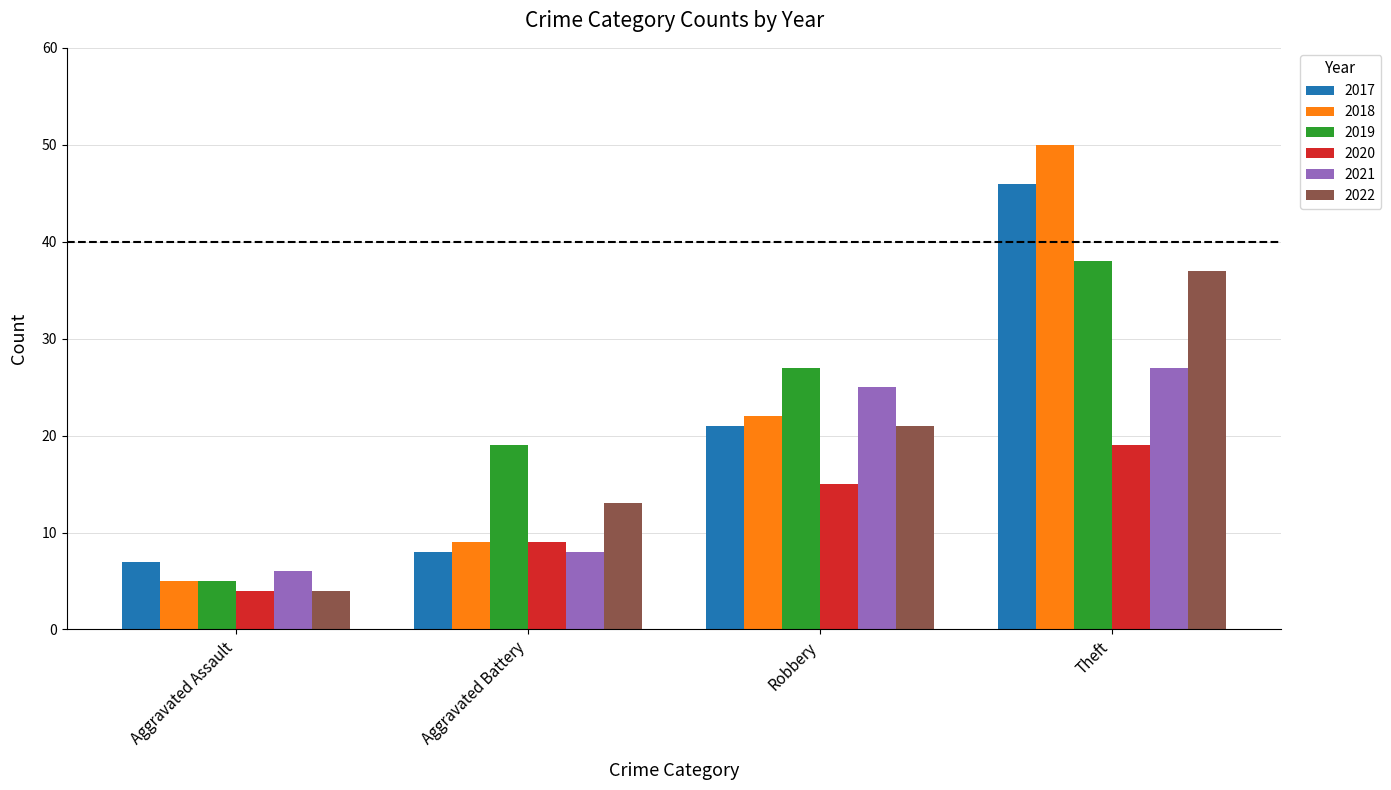

At which category is the sum across all series the highest?

Theft